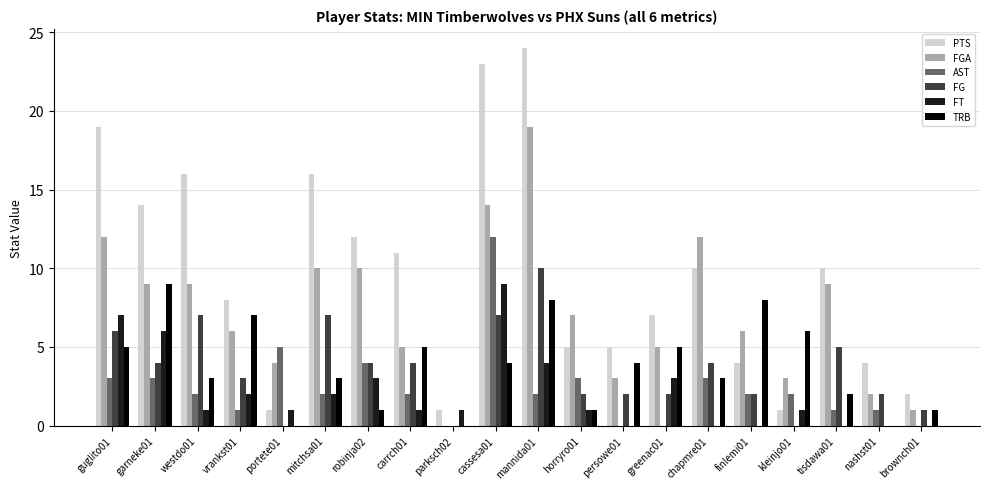

Are the bars grouped side by side (vs. stacked)?

Yes